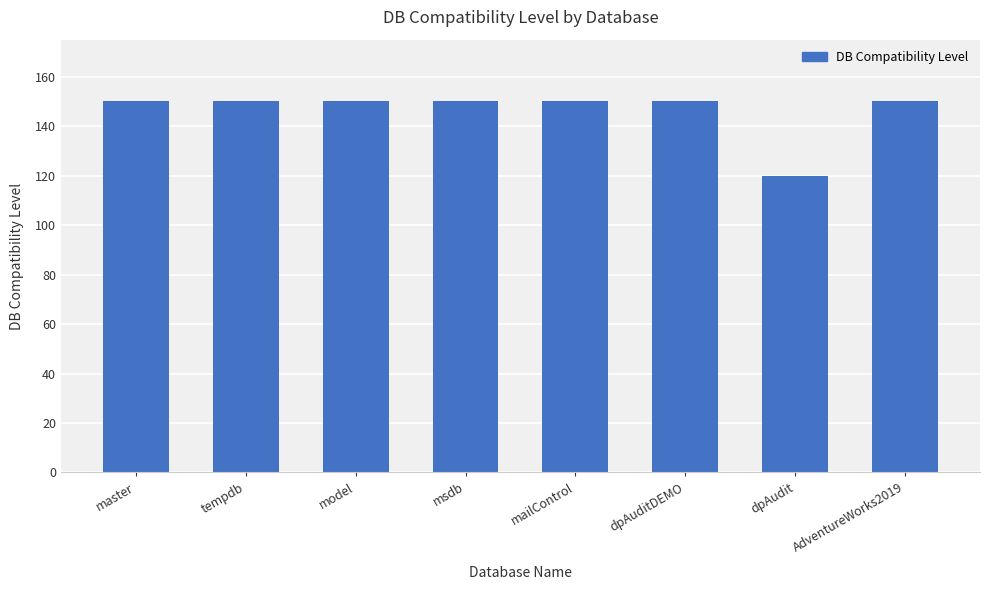

What is the value of the 1st bar from the left?

150